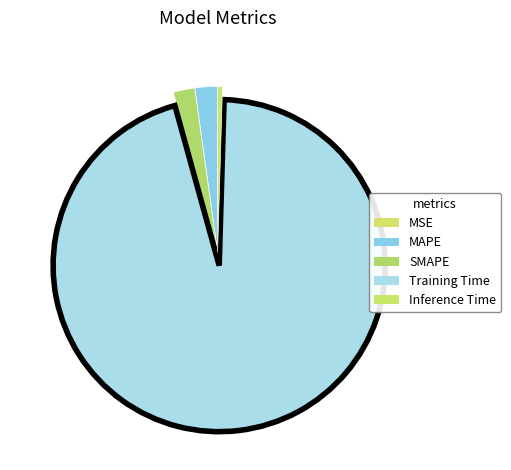

Do MSE and Training Time together represent more than half of the pie?

Yes